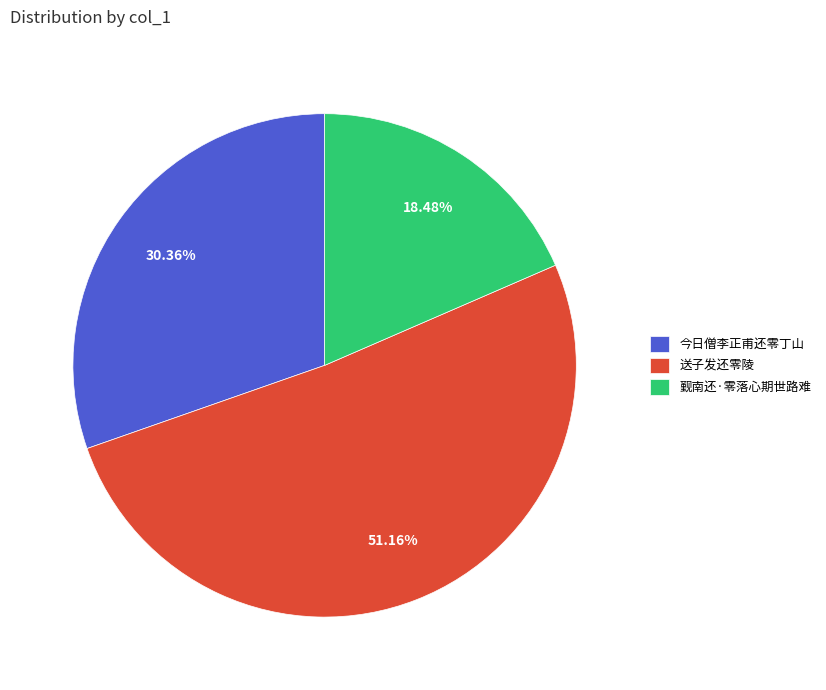

Which has a higher value, 觐南还·零落心期世路难 or 今日僧李正甫还零丁山?

今日僧李正甫还零丁山